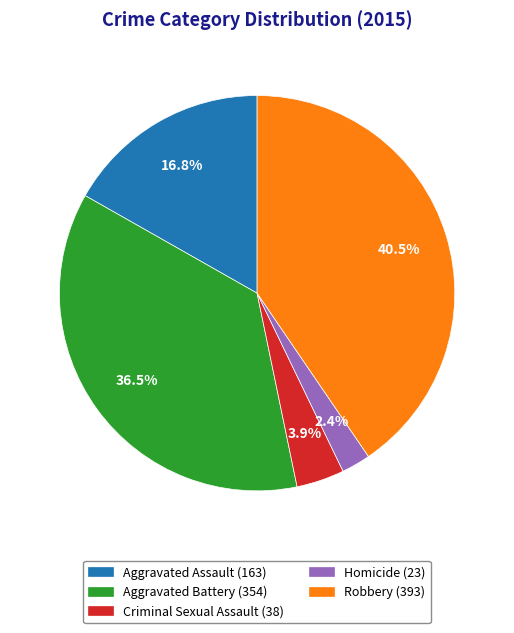

Which category has the biggest portion of the pie?

Robbery